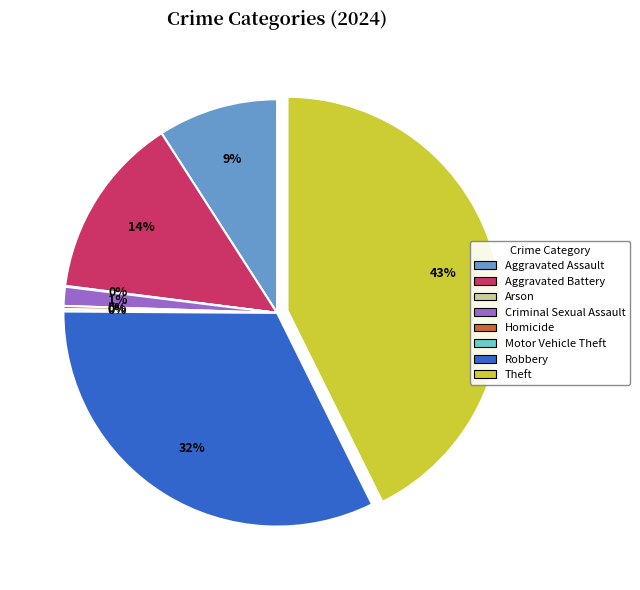

Which category has the biggest portion of the pie?

Theft